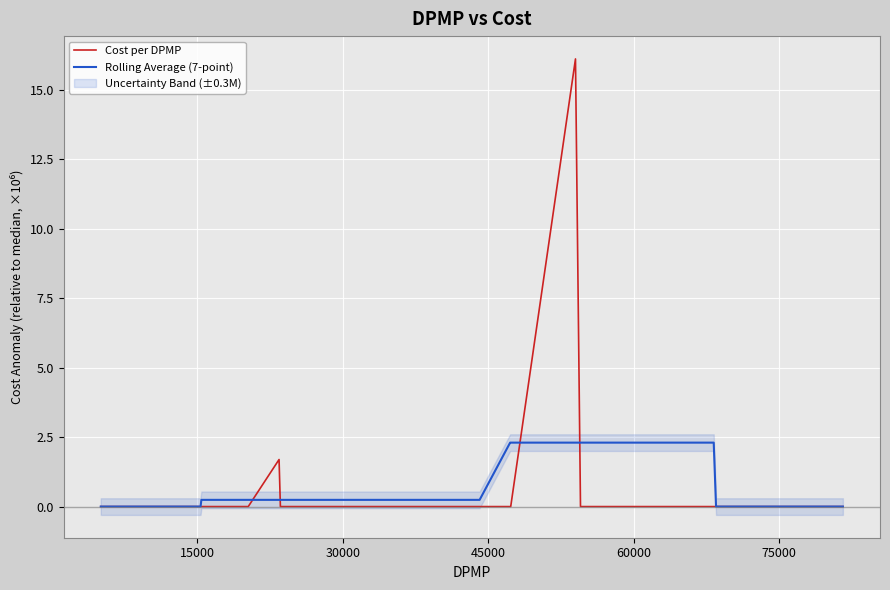

What is the highest value of the Cost per DPMP series?

16.1